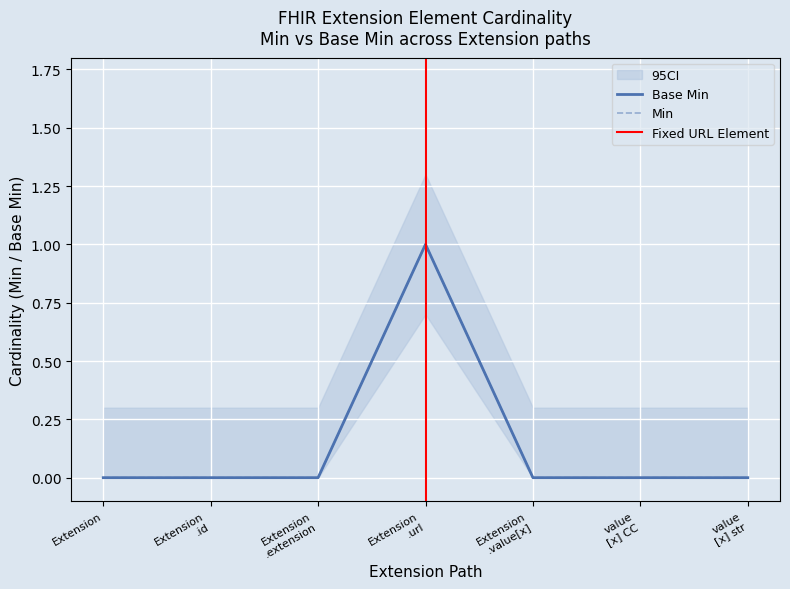

True or false: Base Min and Min intersect in this chart.

False